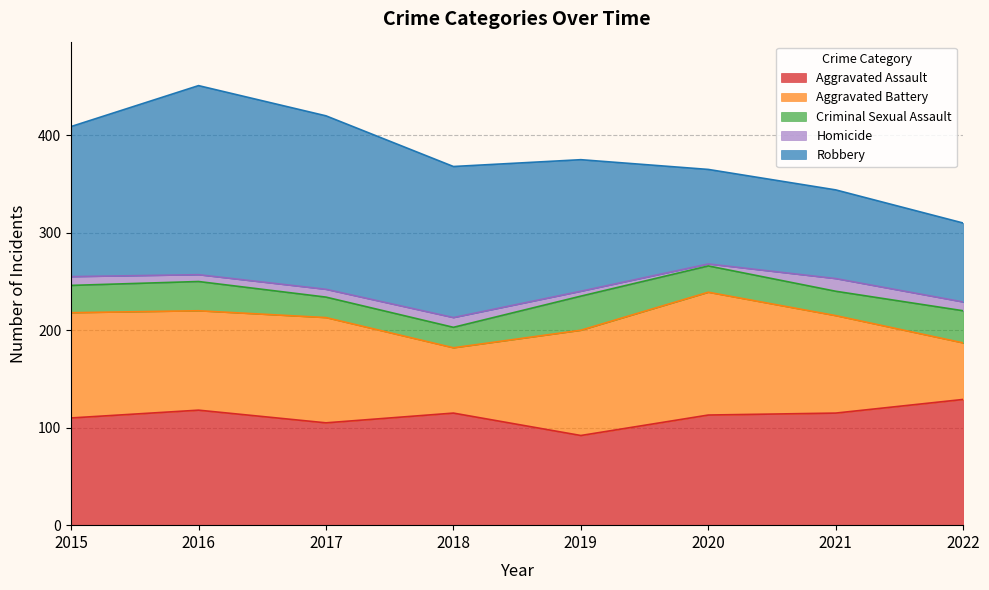

The value of Homicide at 2020 is 3. True or false?

False